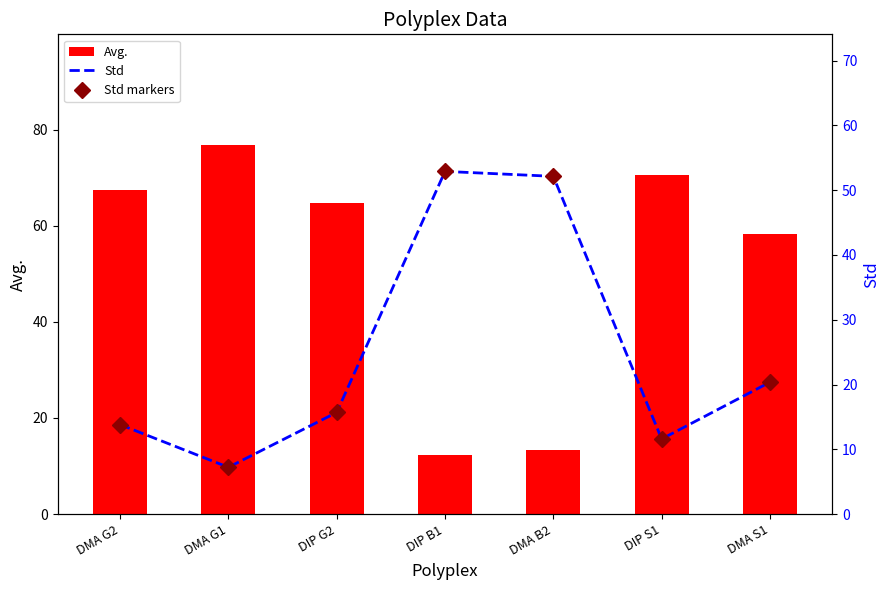

The value of Std at DMA G1 is 7.2. True or false?

True